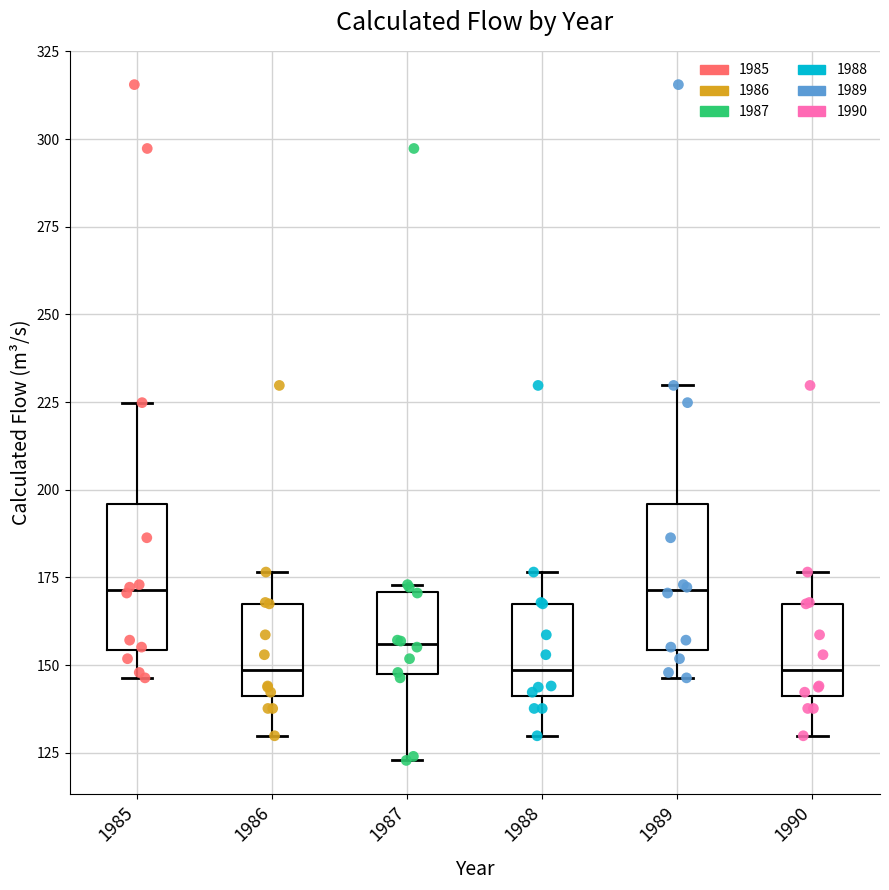

Where does the median line of the box at x = 1990 sit on the y-axis? The values are not printed on the chart, so give them approximately, as read against the axis.

150